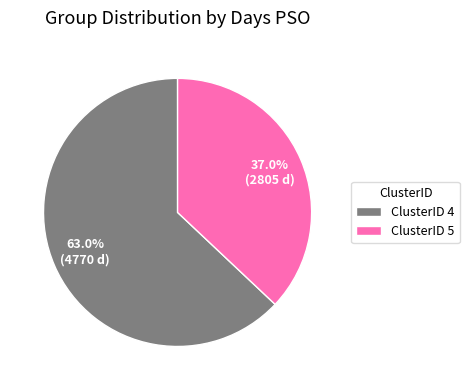

Which slice is the largest?

ClusterID 4